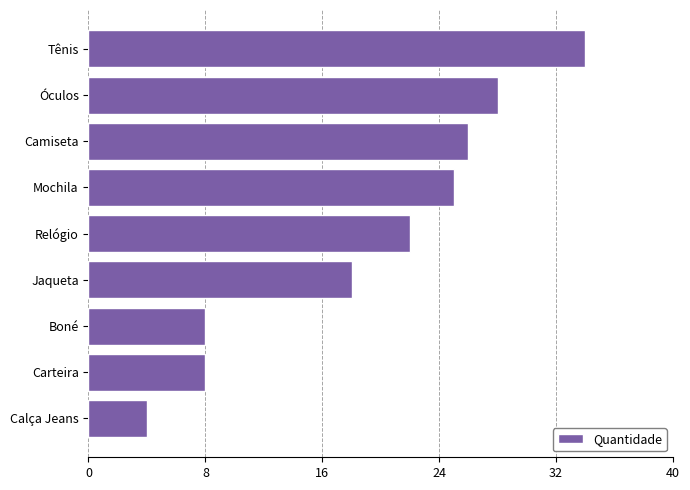

What is the greatest value displayed?

34